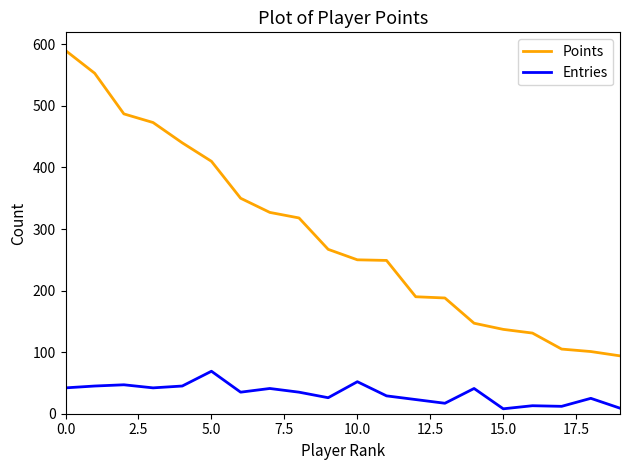

How many lines are shown in the chart?

2